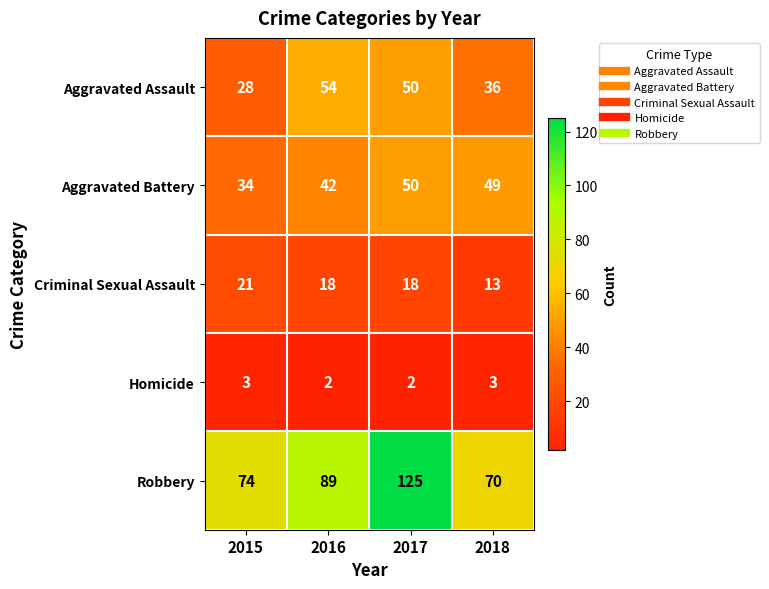

Reading right to left, transcribe all the data shown in this chart.

Aggravated Assault: 2018=36	2017=50	2016=54	2015=28
Aggravated Battery: 2018=49	2017=50	2016=42	2015=34
Criminal Sexual Assault: 2018=13	2017=18	2016=18	2015=21
Homicide: 2018=3	2017=2	2016=2	2015=3
Robbery: 2018=70	2017=125	2016=89	2015=74